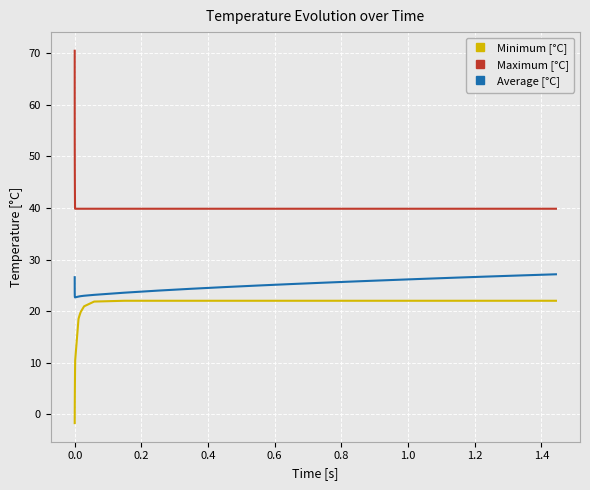

Which series has the widest spread of values?

Maximum [°C]